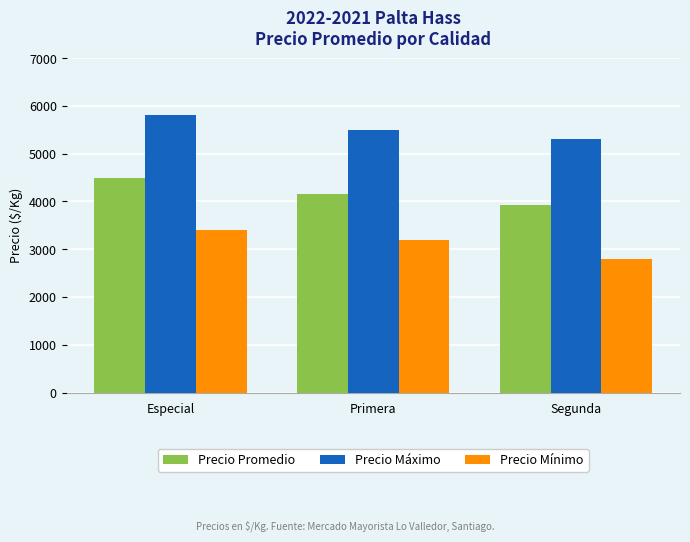

What is the total value across all series at Especial?

13692